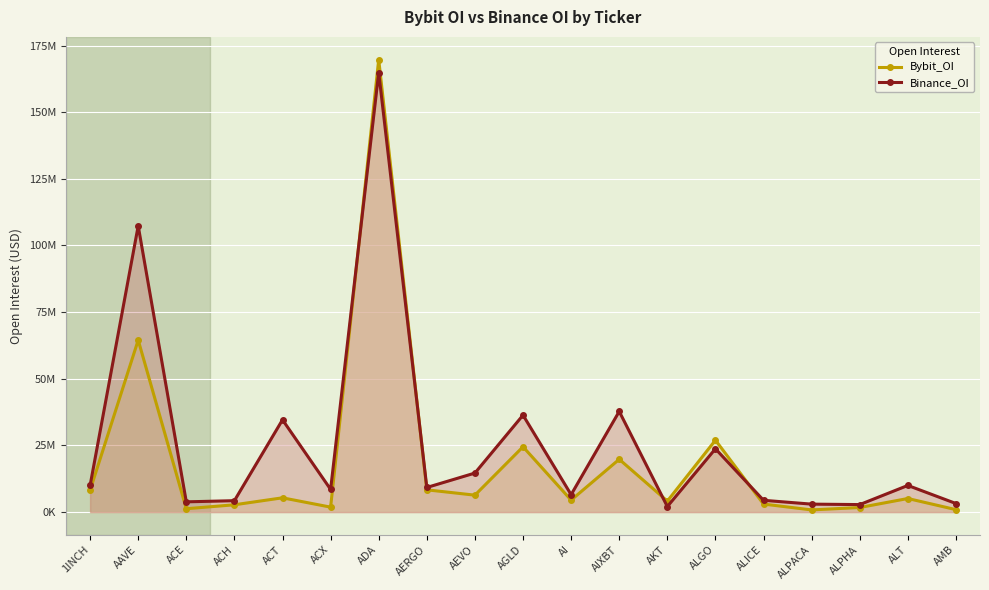

How many data points in Bybit_OI are less than 5103804?

9